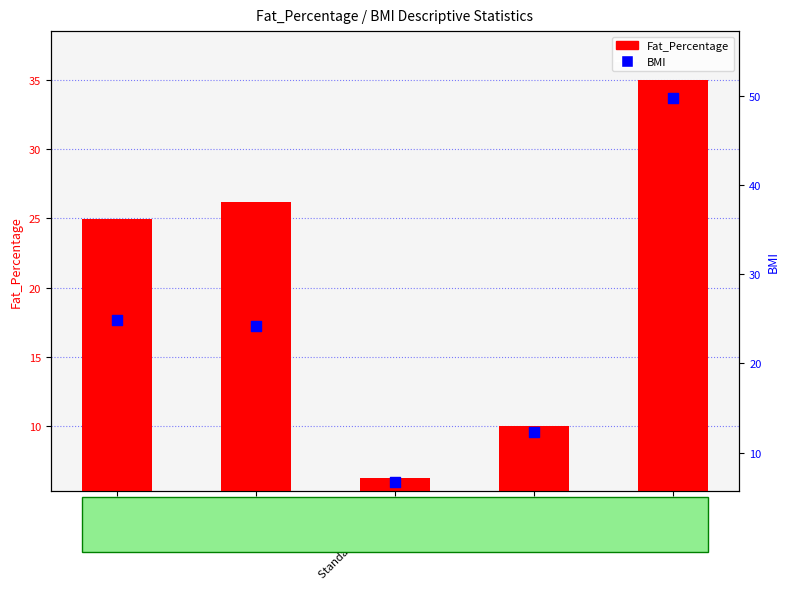

What is the total value across all series at Minimum?

22.3